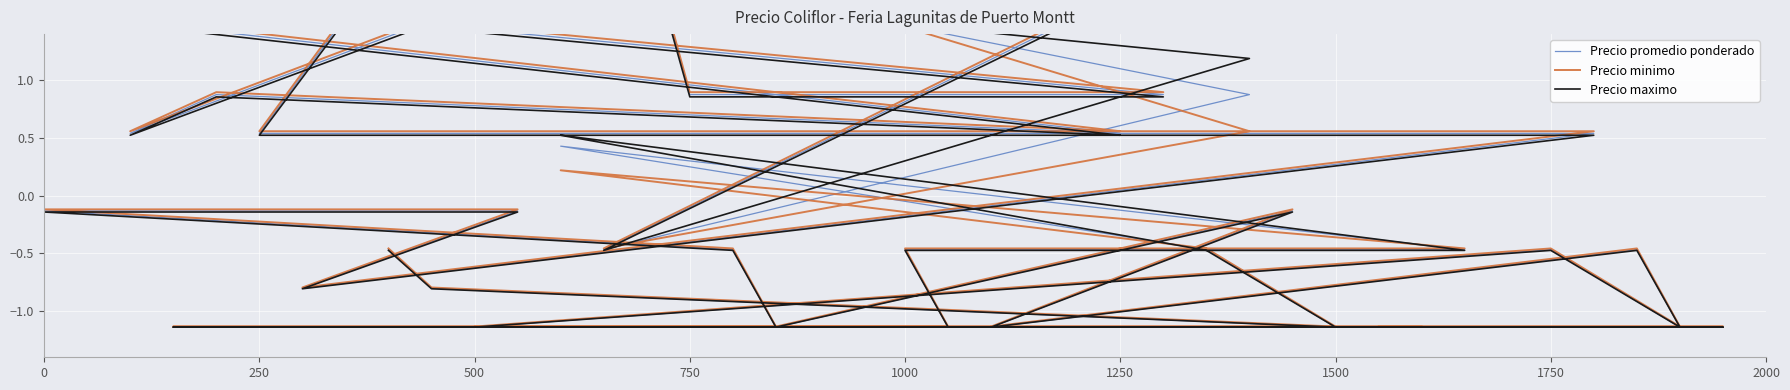

True or false: Precio promedio ponderado has a value of -1.9 at 17.

False